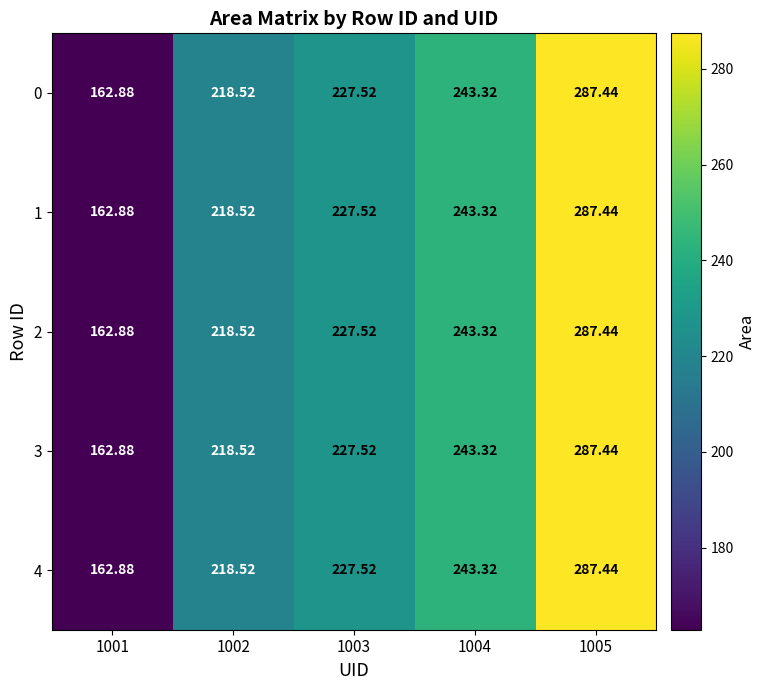

Is the value of 1 at 1003 greater than the value of 4 at 1002?

Yes